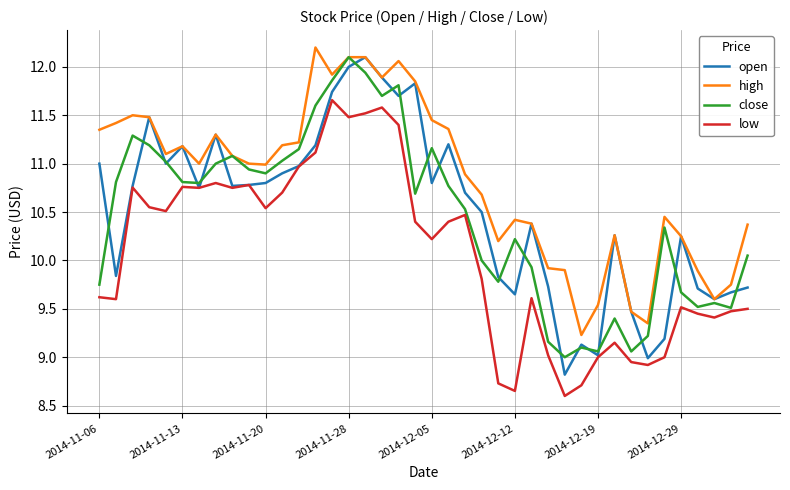

Which series has the largest total across all categories?

high